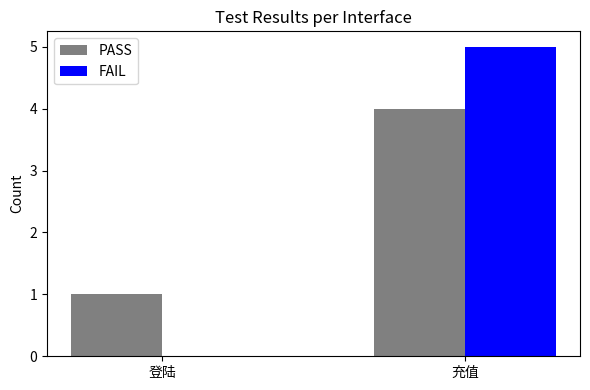

Which series changed the most between 登陆 and 充值?

FAIL